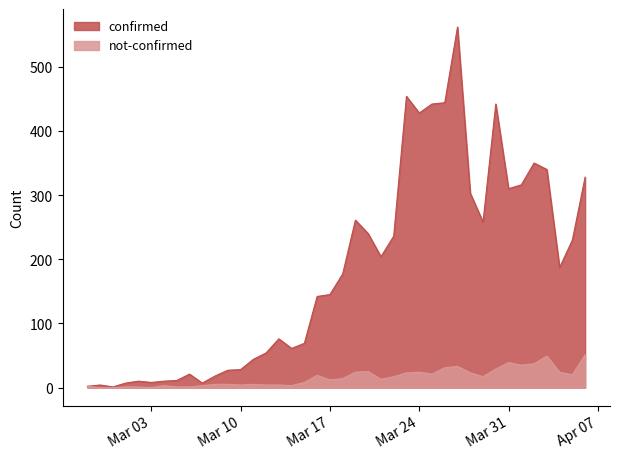

At which category is the sum across all series the highest?

2020-03-27